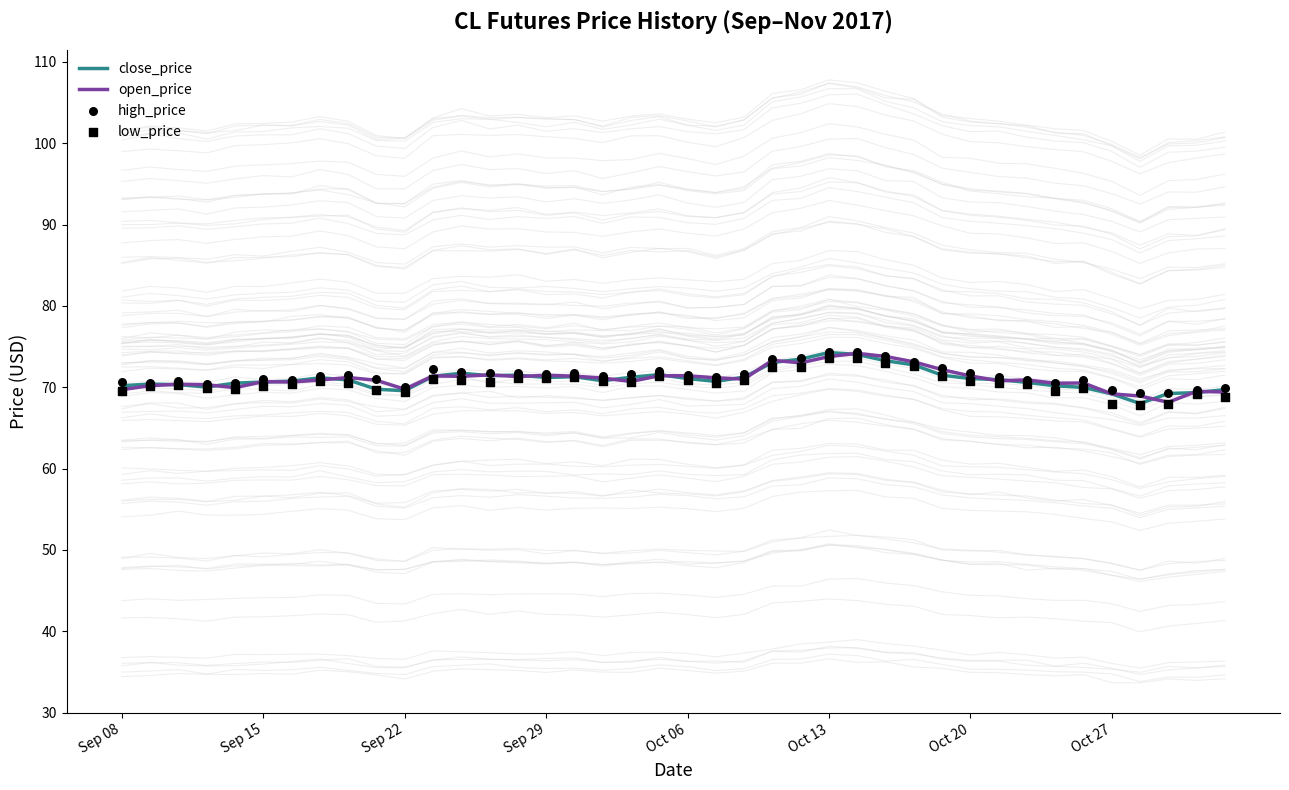

Which series contains the lowest Y value?

low_price